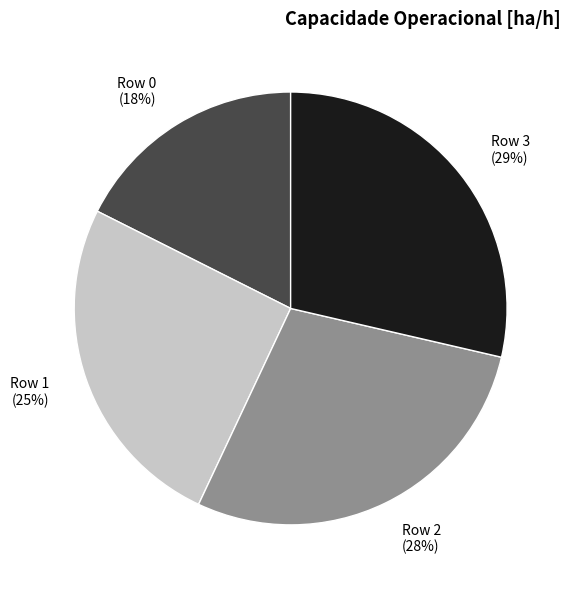

Combined, do Row 0 and Row 3 account for over 50%?

No